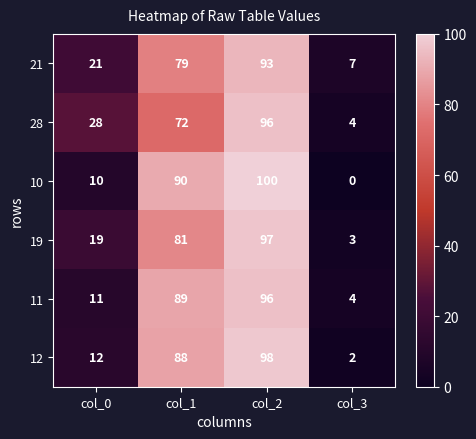

What is the difference between the second highest and minimum values in the 21 series?

72